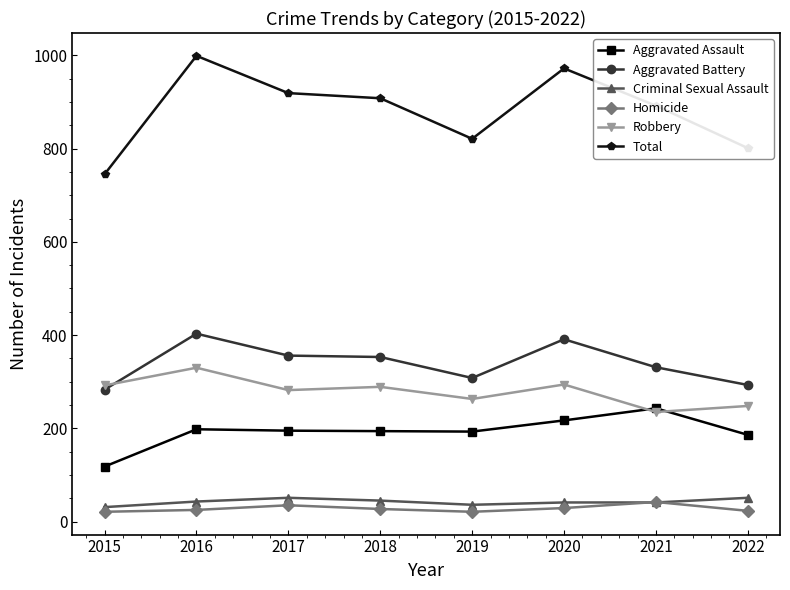

What are all the series names shown in the legend?

Aggravated Assault, Aggravated Battery, Criminal Sexual Assault, Homicide, Robbery, Total